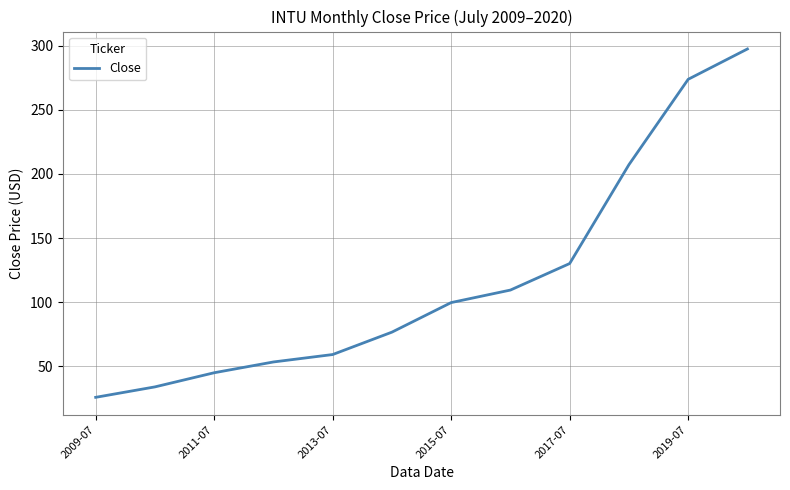

What is the minimum value shown in the chart?

25.7